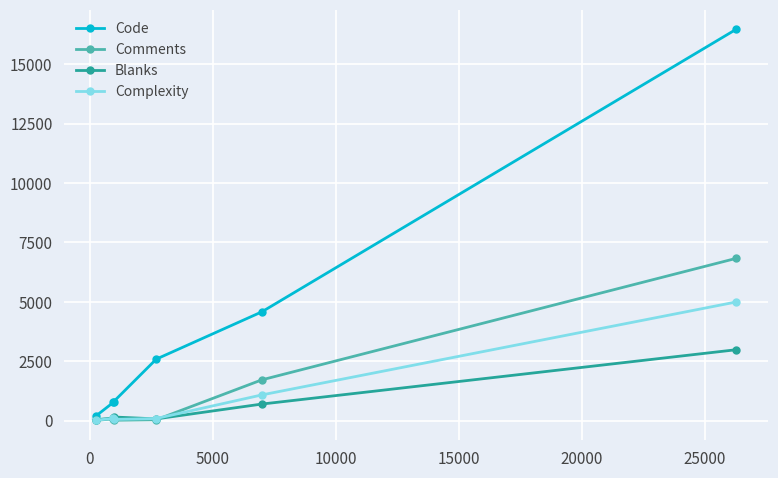

Which series has the largest range (max minus min)?

Code